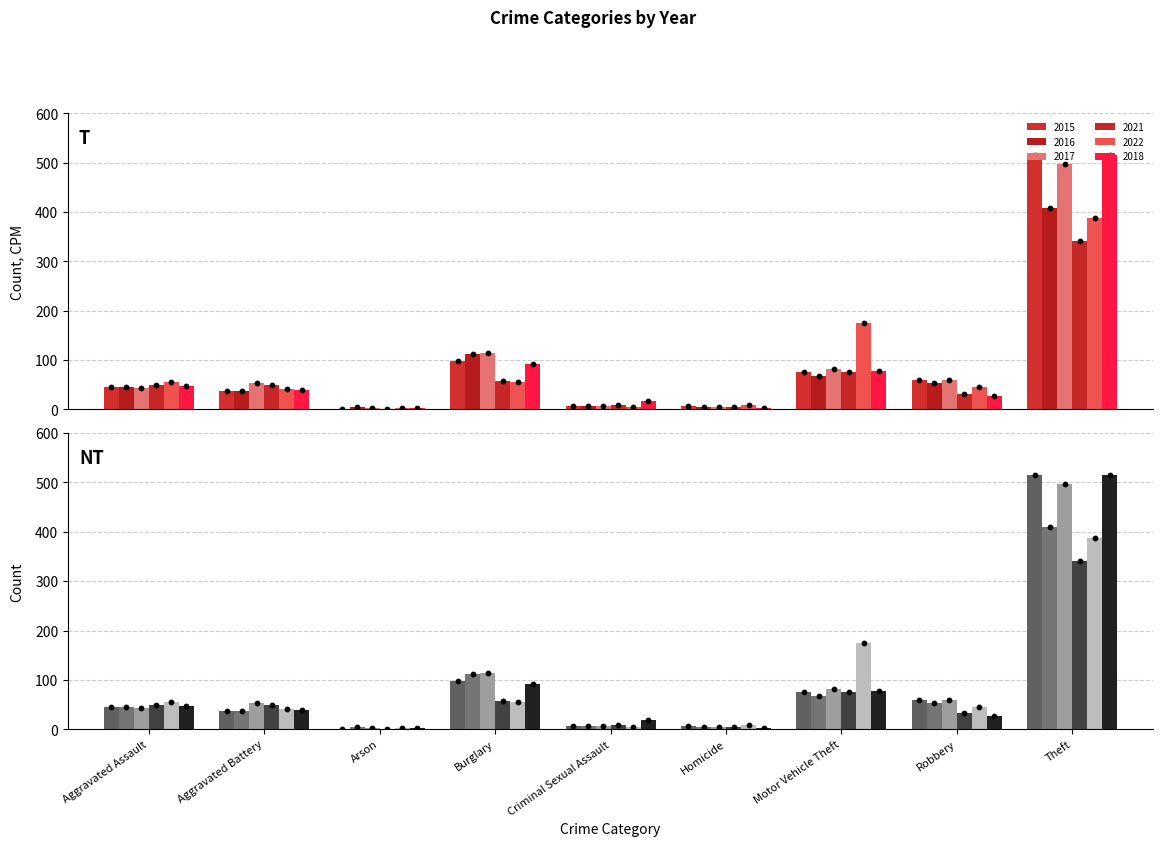

Which series contains the highest Y value?

2015